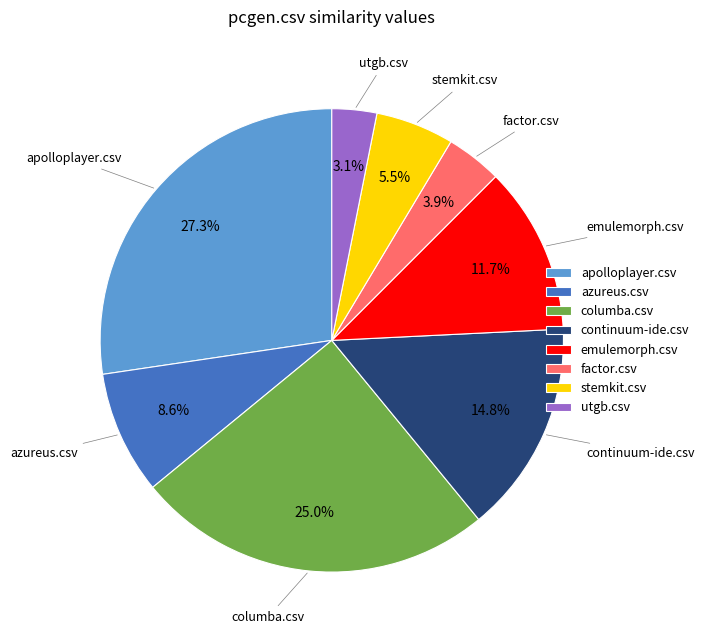

How many segments does this pie chart have?

8